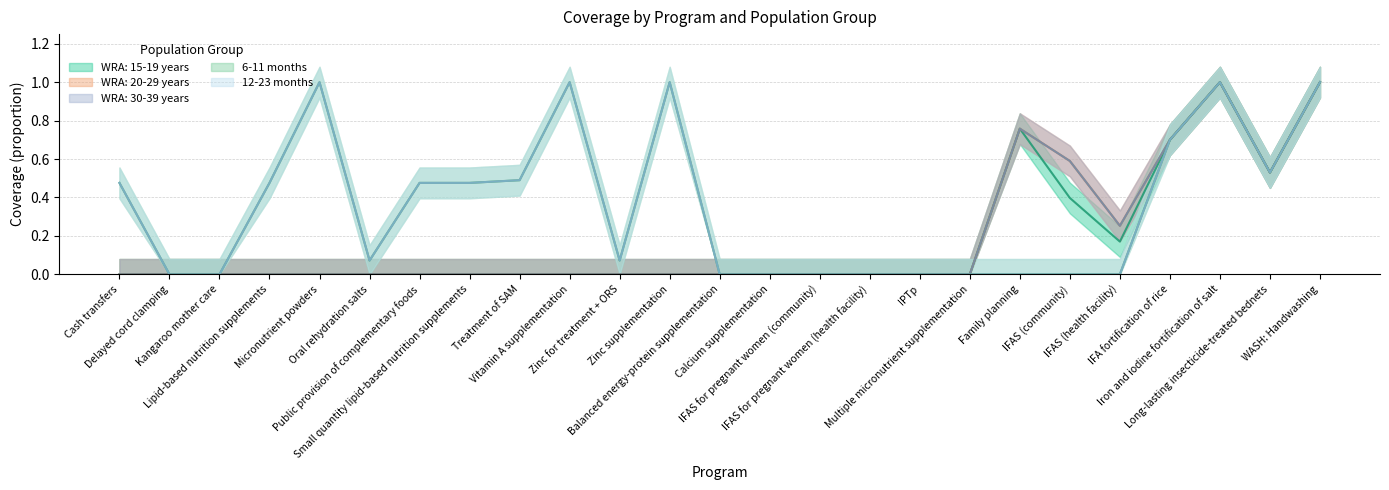

At Small quantity lipid-based nutrition supplements, list the series in order from largest to smallest.

6-11 months, 12-23 months, WRA: 15-19 years, WRA: 20-29 years, WRA: 30-39 years